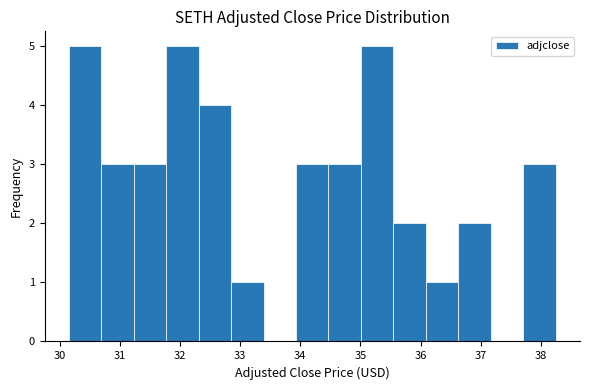

What is the height of the bar covering 32.3 to 32.9 on the x-axis? Neither the bar edges nor the heights are printed on the chart, so give them approximately, as read against the axes.

4